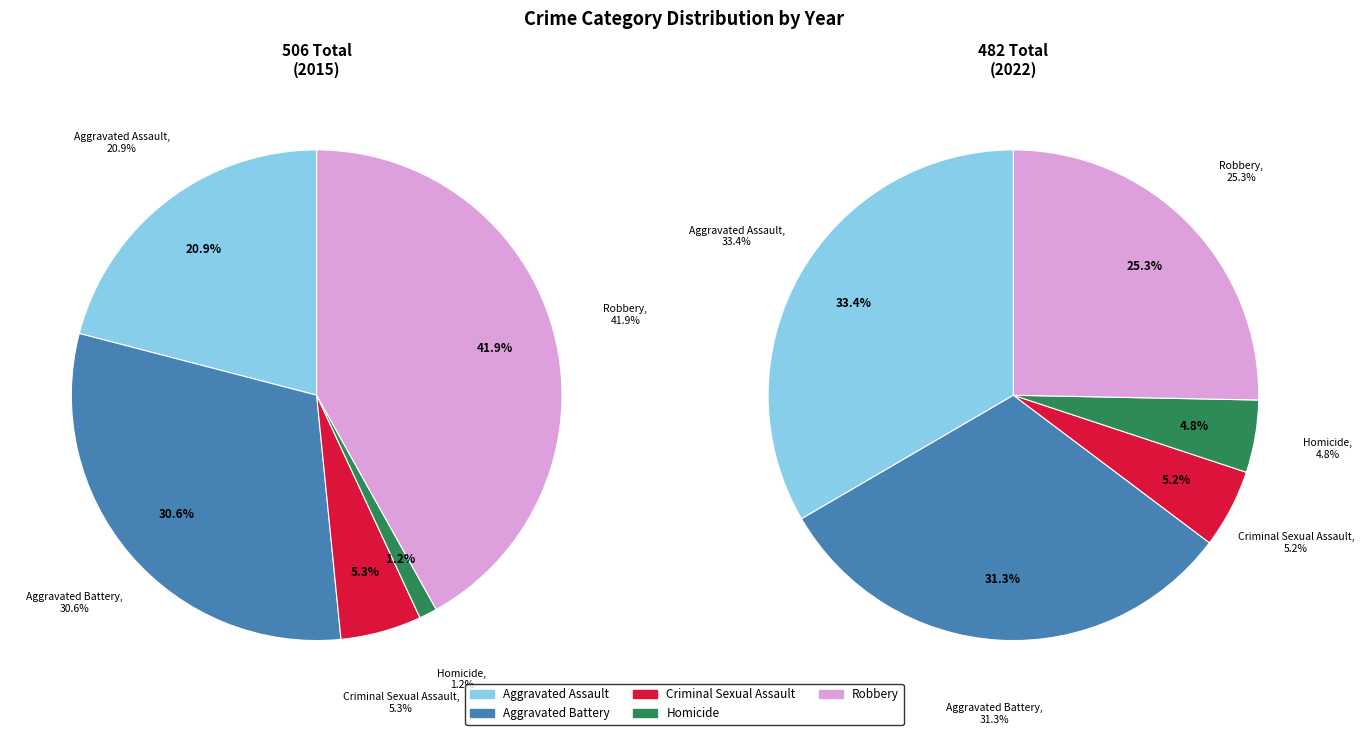

Rank the categories by value from highest to lowest.

Aggravated Assault, Aggravated Battery, Robbery, Criminal Sexual Assault, Homicide